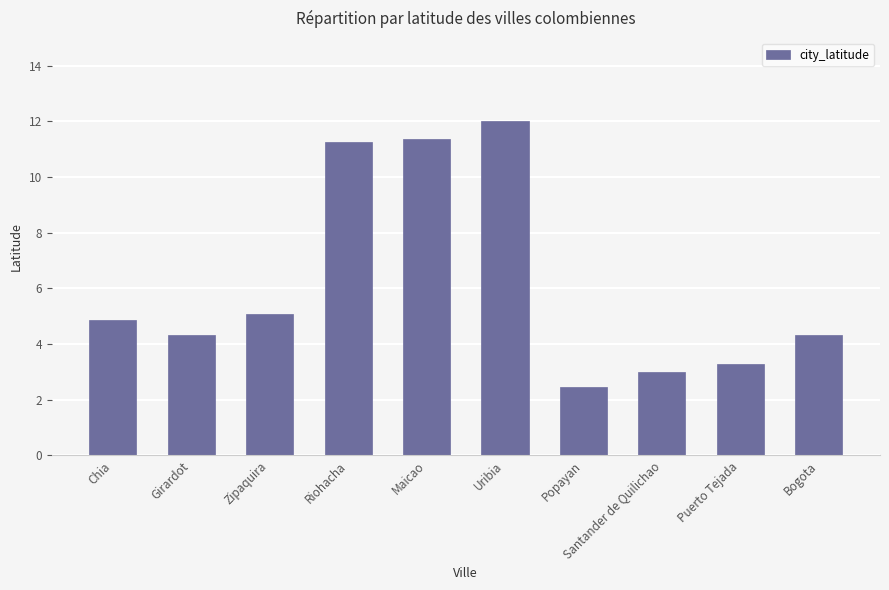

Reading left to right, extract all data points from this chart.

4.9	4.3	5.1	11.2	11.4	12.0	2.5	3.0	3.3	4.3